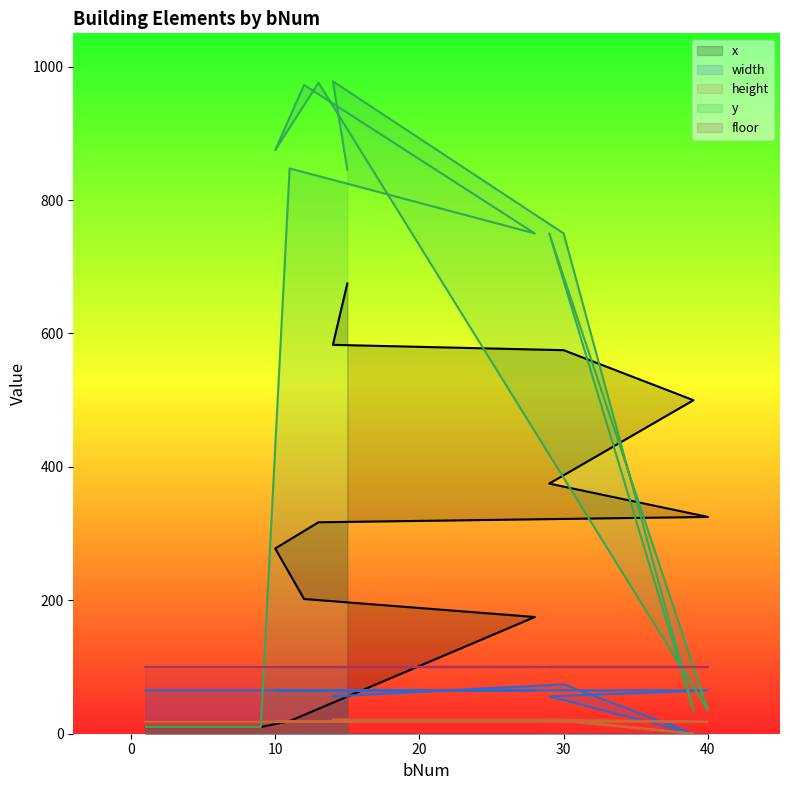

What are all the series names shown in the legend?

x, width, height, y, floor